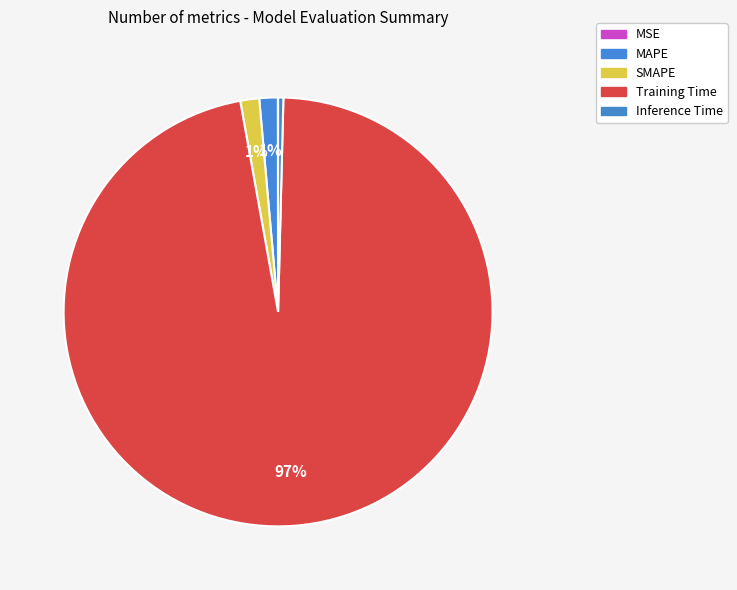

Between SMAPE and Inference Time, which is larger?

SMAPE